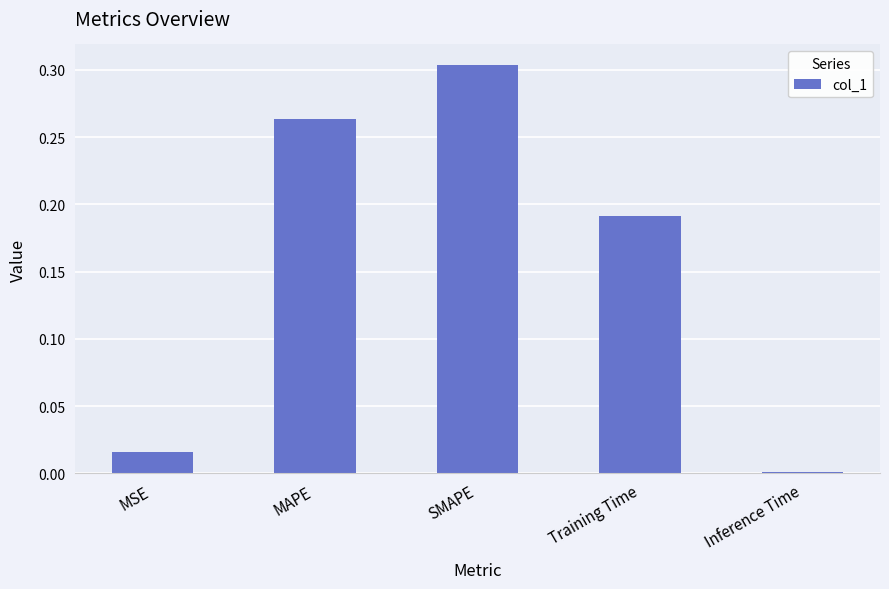

Does the chart contain stacked bars?

No